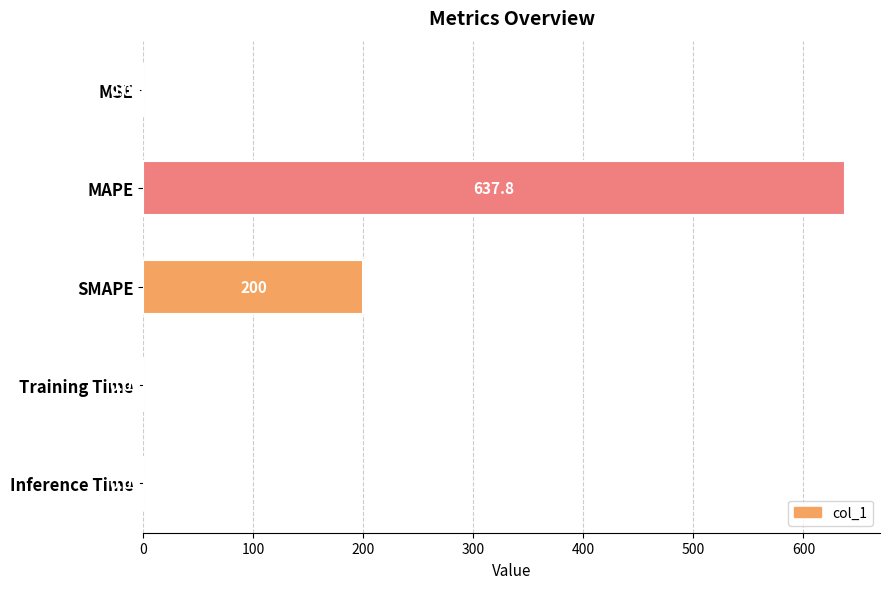

What is the sum of the values at MSE and SMAPE?

200.0